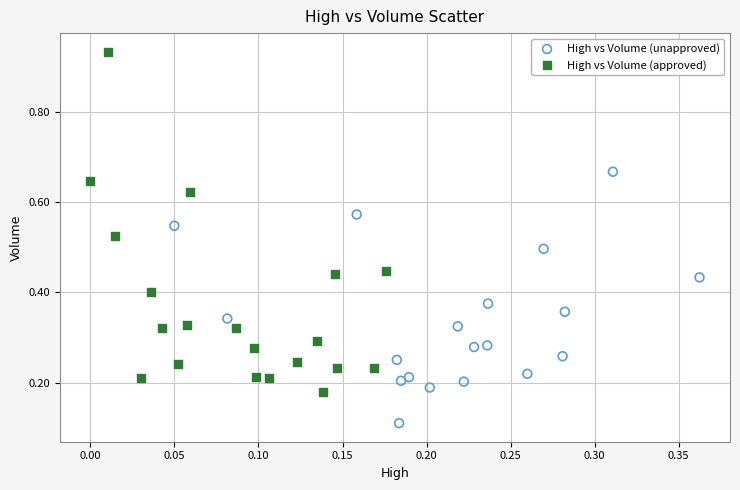

Which series contains the lowest Y value?

High vs Volume (unapproved)